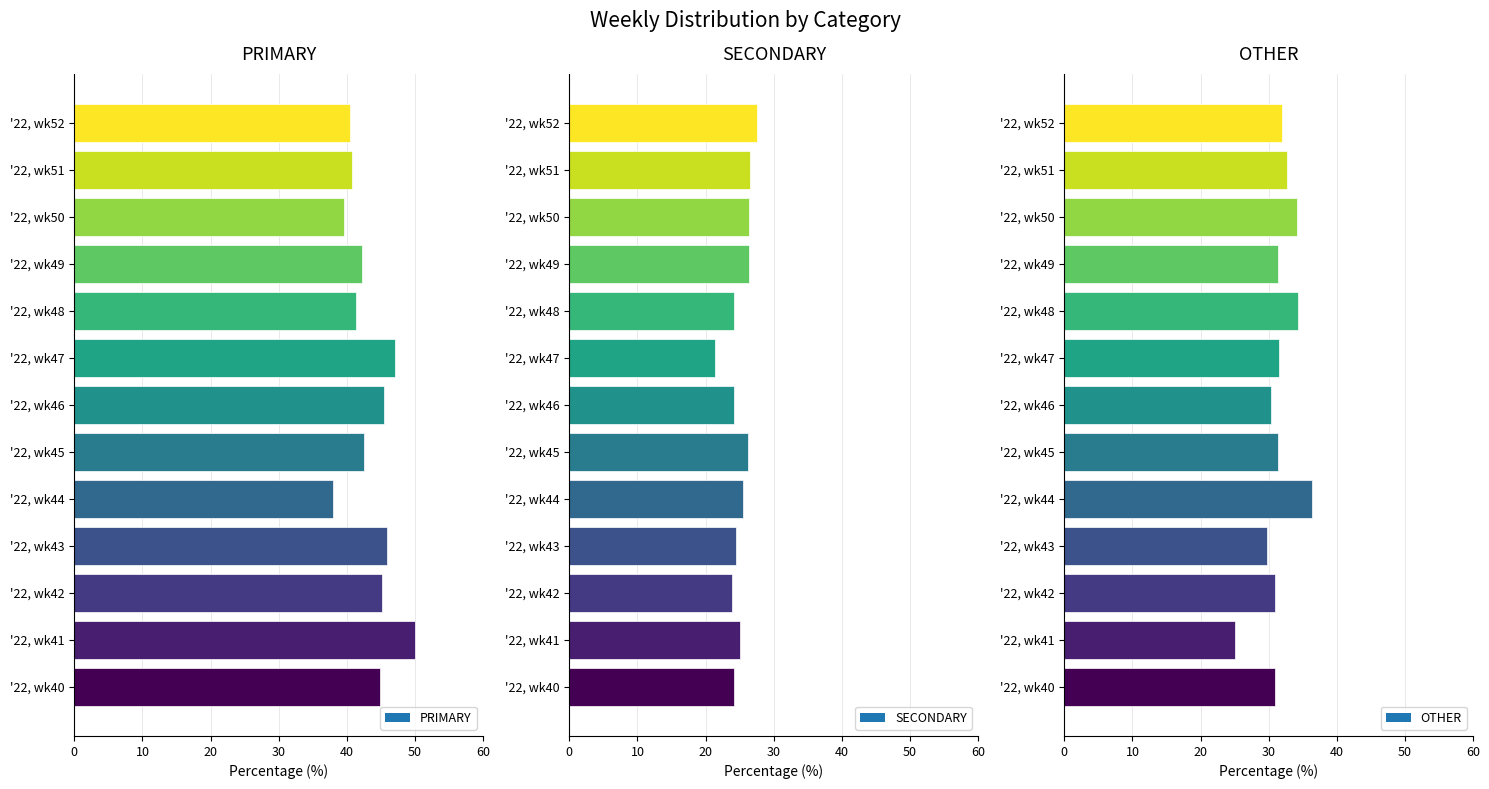

Reading right to left, what are all the values shown in this chart?

PRIMARY: 40.5	40.8	39.5	42.2	41.4	47.1	45.5	42.5	38.0	45.8	45.2	50.0	44.9
SECONDARY: 27.5	26.5	26.4	26.4	24.2	21.4	24.1	26.2	25.6	24.5	23.9	25.0	24.2
OTHER: 31.9	32.7	34.1	31.3	34.3	31.5	30.4	31.3	36.4	29.7	31.0	25.0	30.9